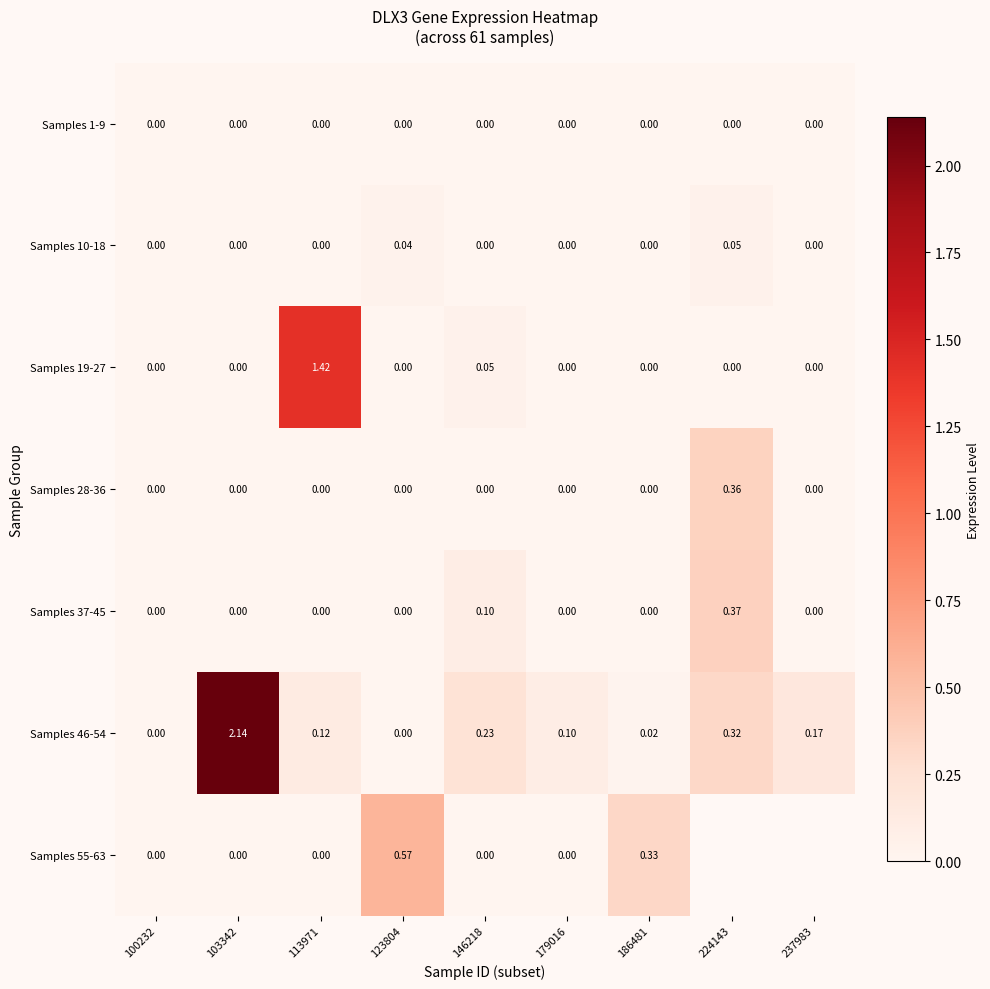

How many data points in Samples 19-27 are above 0?

2